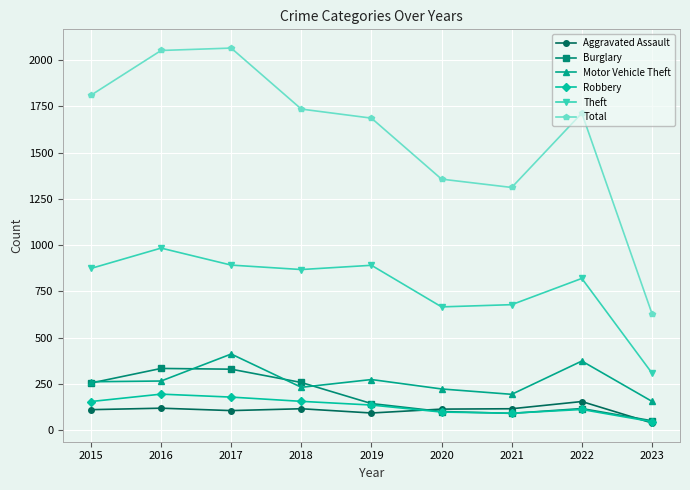

In Aggravated Assault, how many points are lower than both neighbors (excluding endpoints)?

2